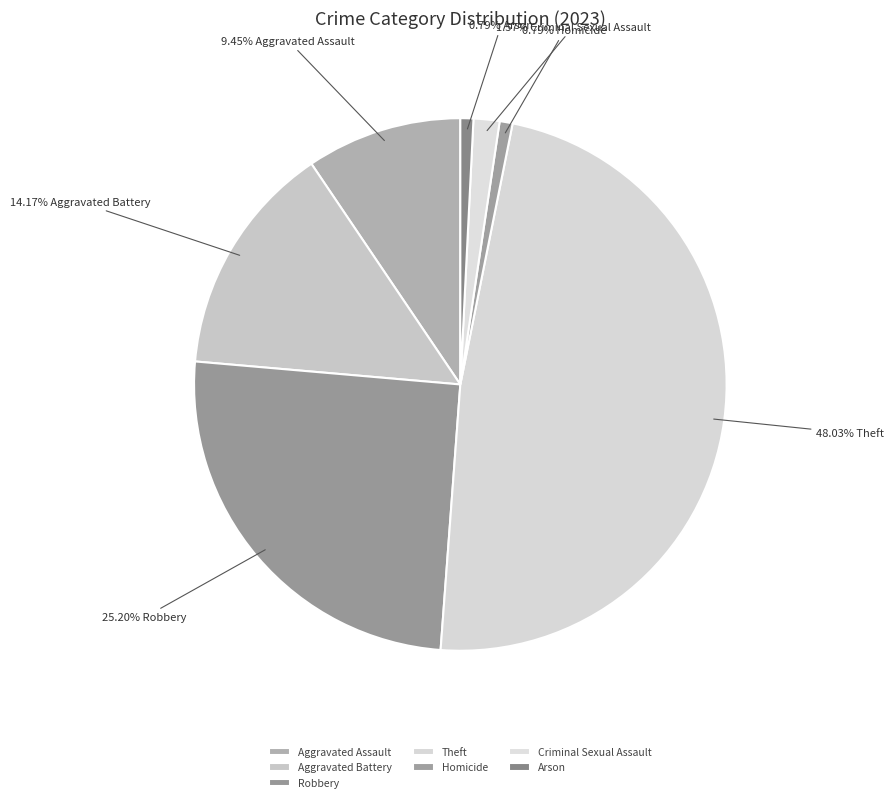

What is the smallest slice in the pie chart?

Homicide